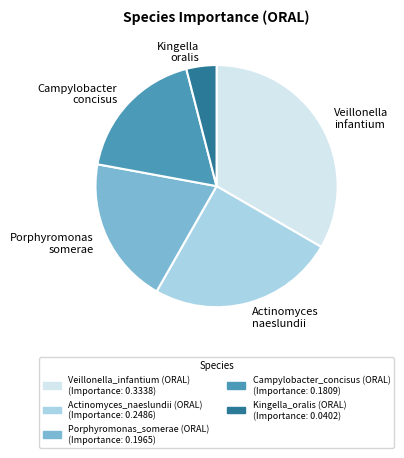

Rank the categories by value from highest to lowest.

Veillonella_infantium (ORAL), Actinomyces_naeslundii (ORAL), Porphyromonas_somerae (ORAL), Campylobacter_concisus (ORAL), Kingella_oralis (ORAL)